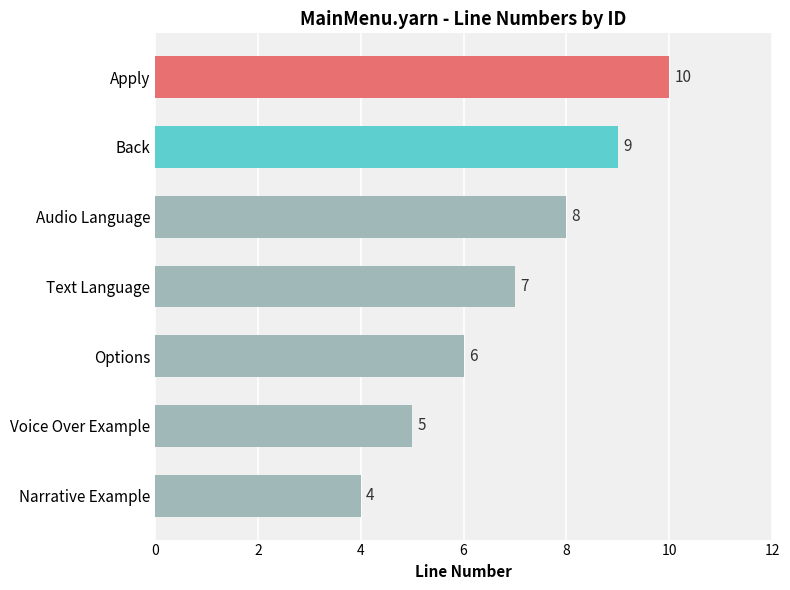

Is it true that the value at Voice Over Example is 7?

False